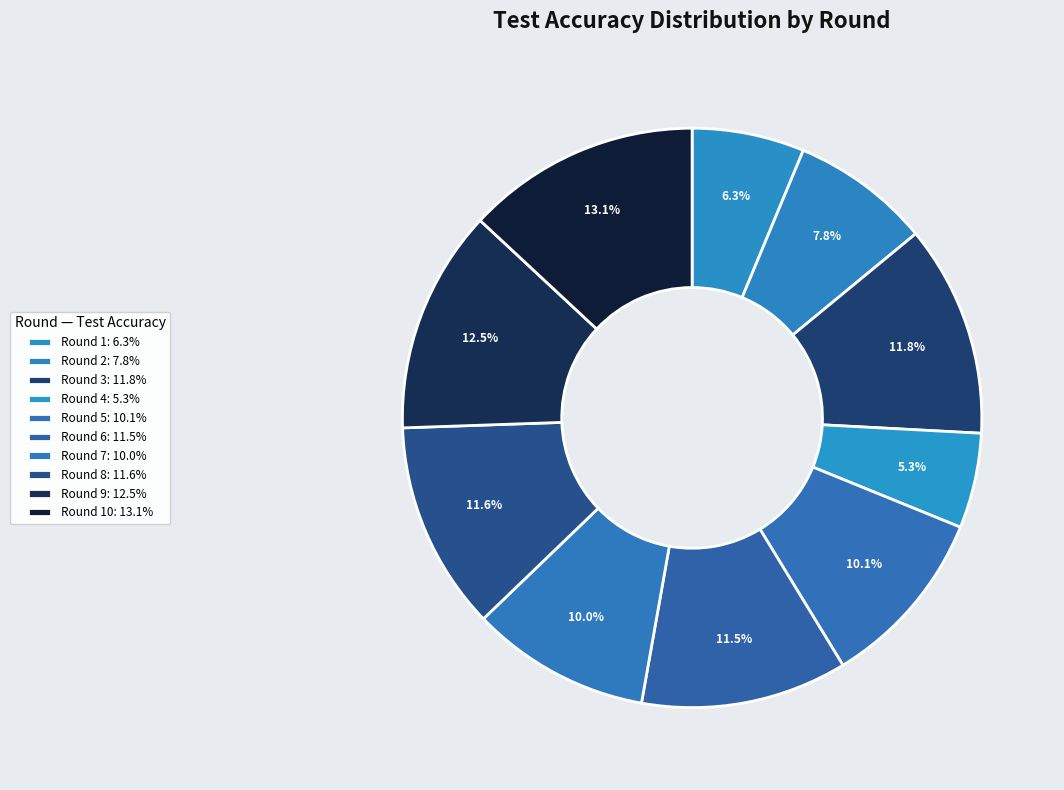

How many segments does this pie chart have?

10